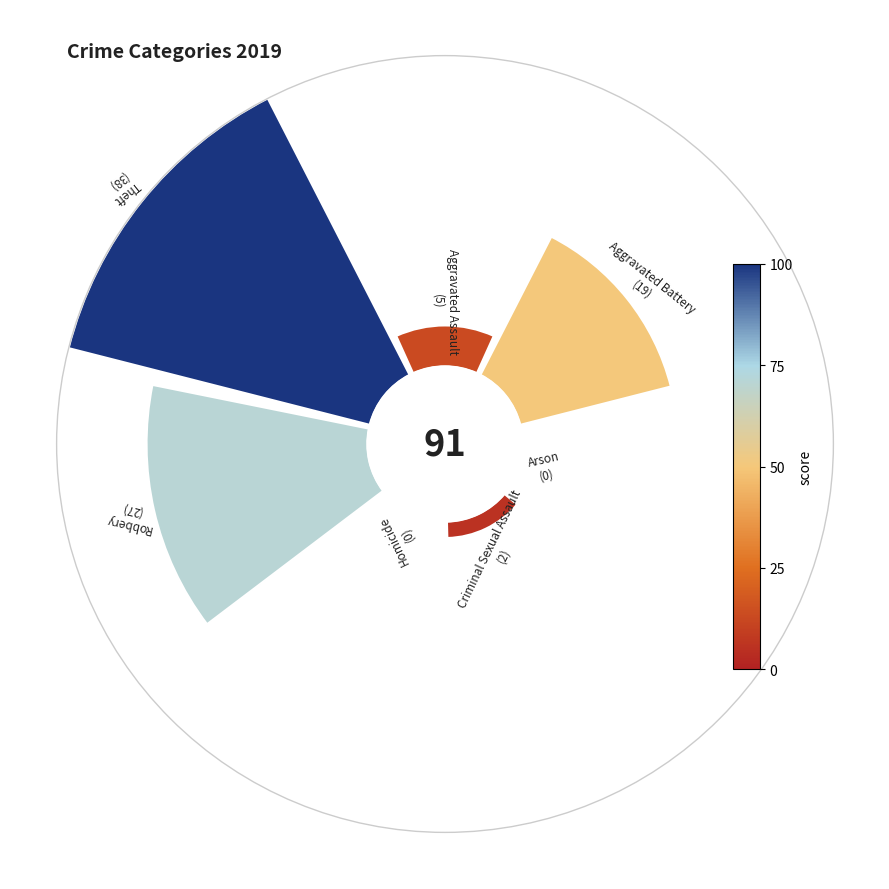

How many slices are in this pie chart?

7